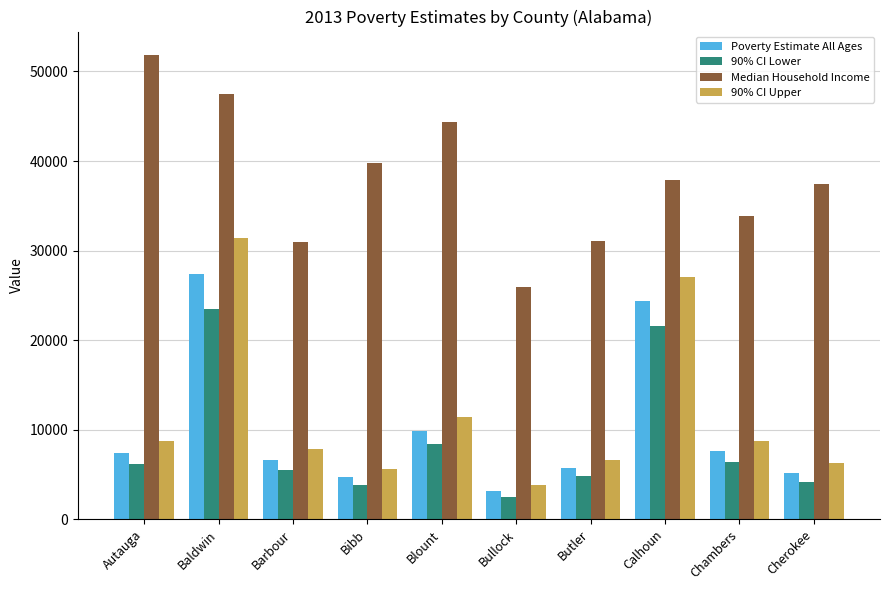

How many categories are shown in the chart?

10